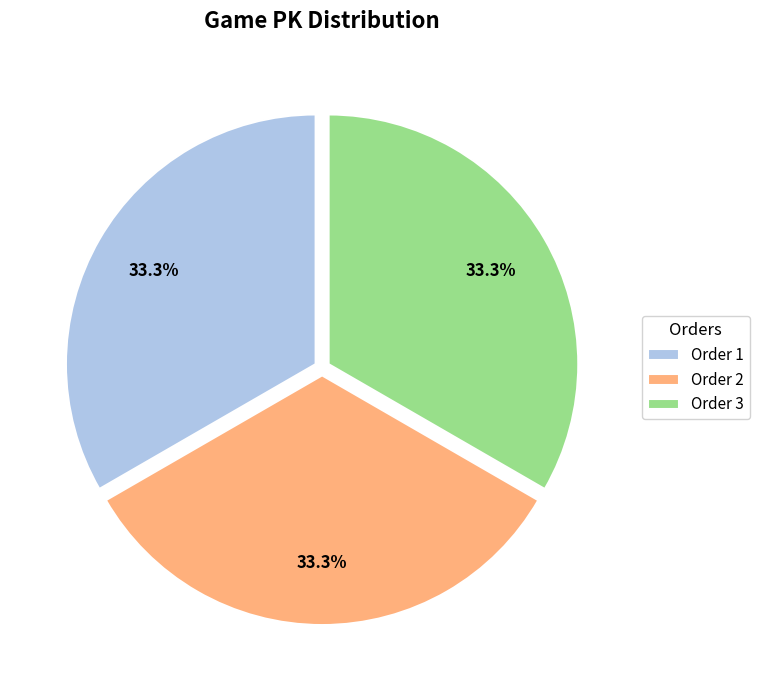

Is Order 3 the majority of the pie?

No